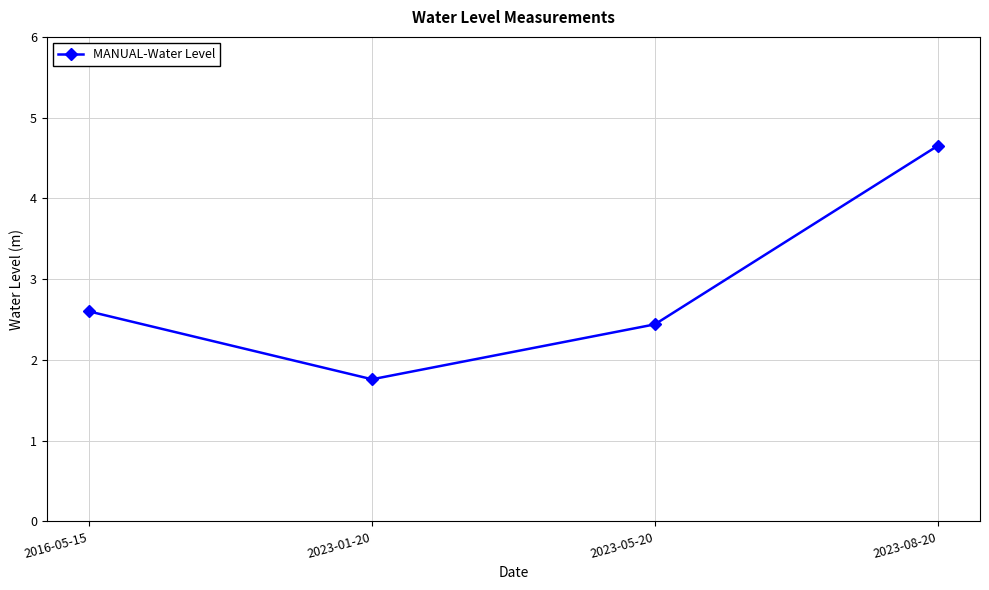

Does the chart display data point markers on the line(s)?

Yes